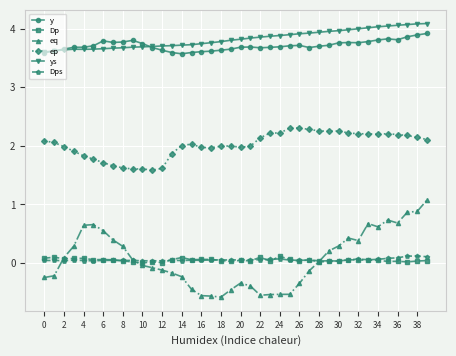

Count the number of categories in the chart.

40